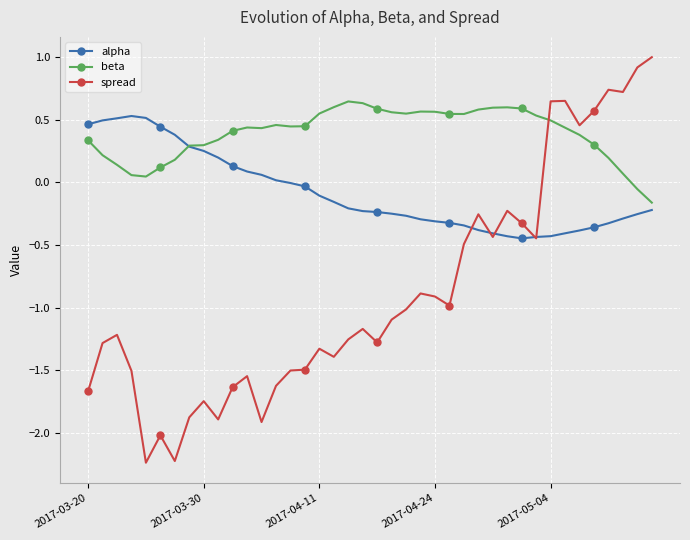

True or false: alpha and beta cross at least once.

True